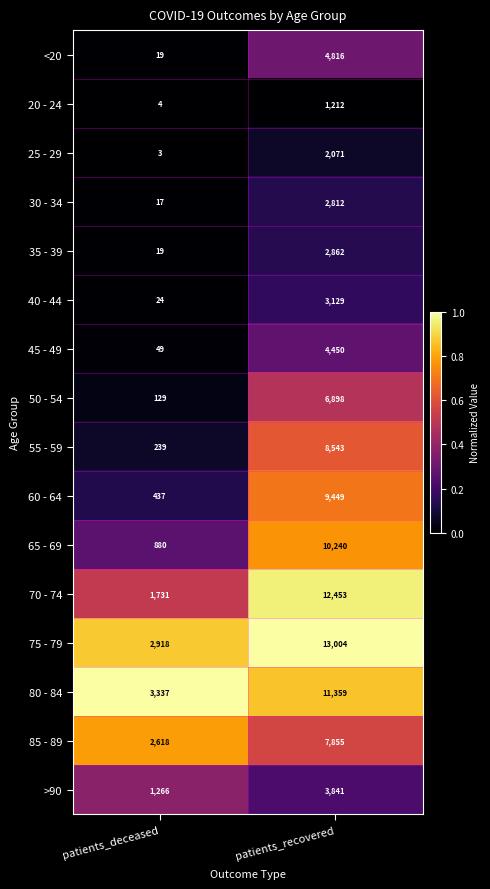

Which series changed the most between patients_deceased and patients_recovered?

70 - 74